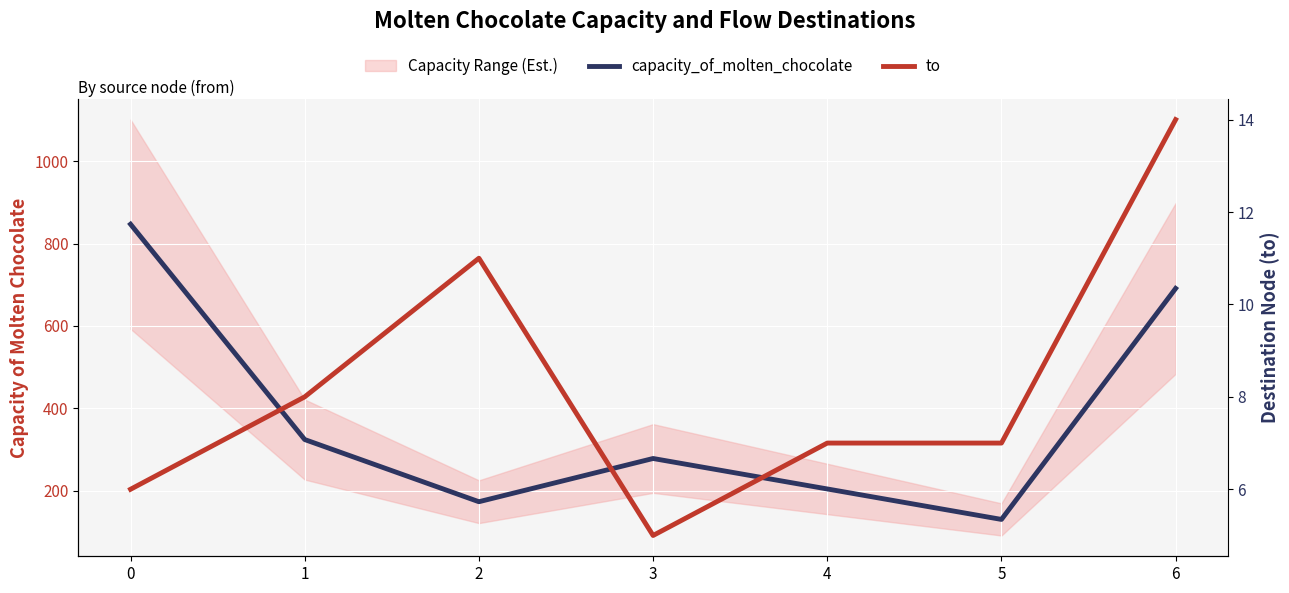

True or false: capacity_of_molten_chocolate has a value of 278 at 3.

True